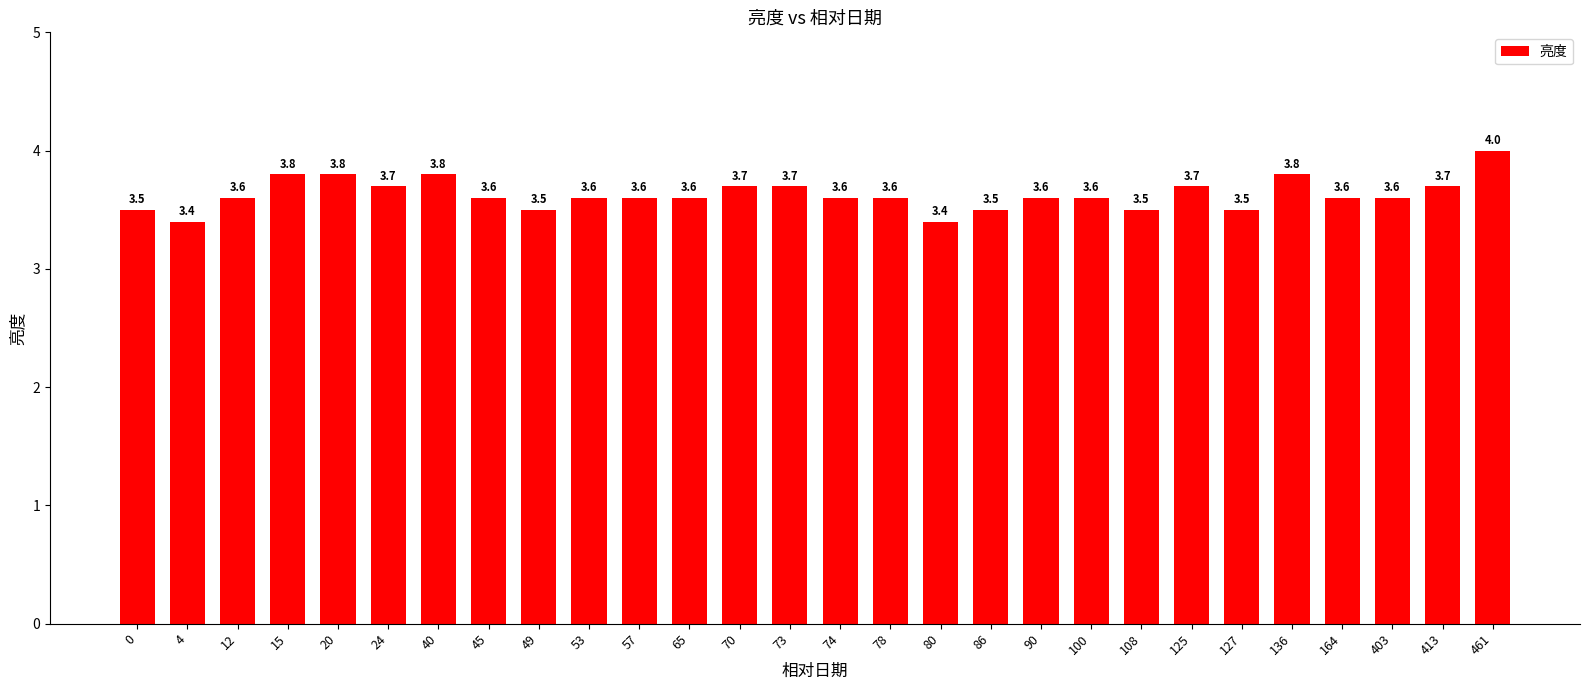

Which label corresponds to the largest value in the chart?

461